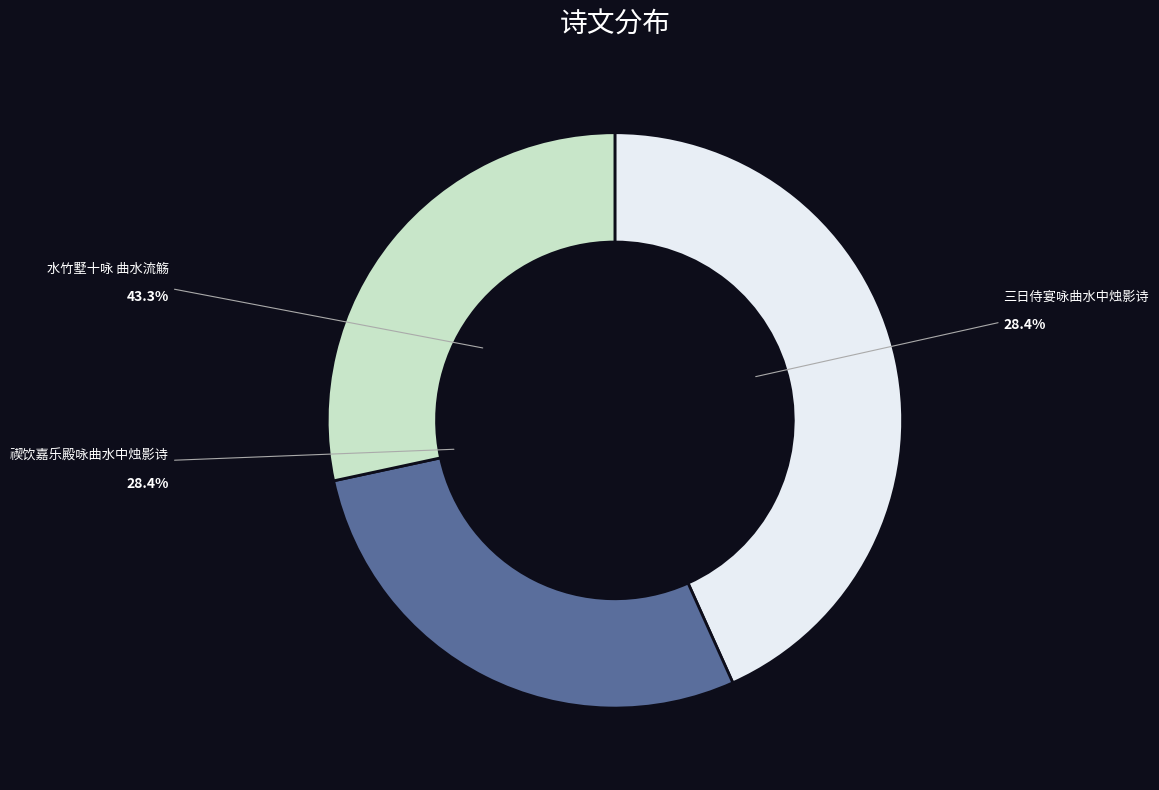

True or false: 水竹墅十咏 曲水流觞 accounts for 43% of the total.

True